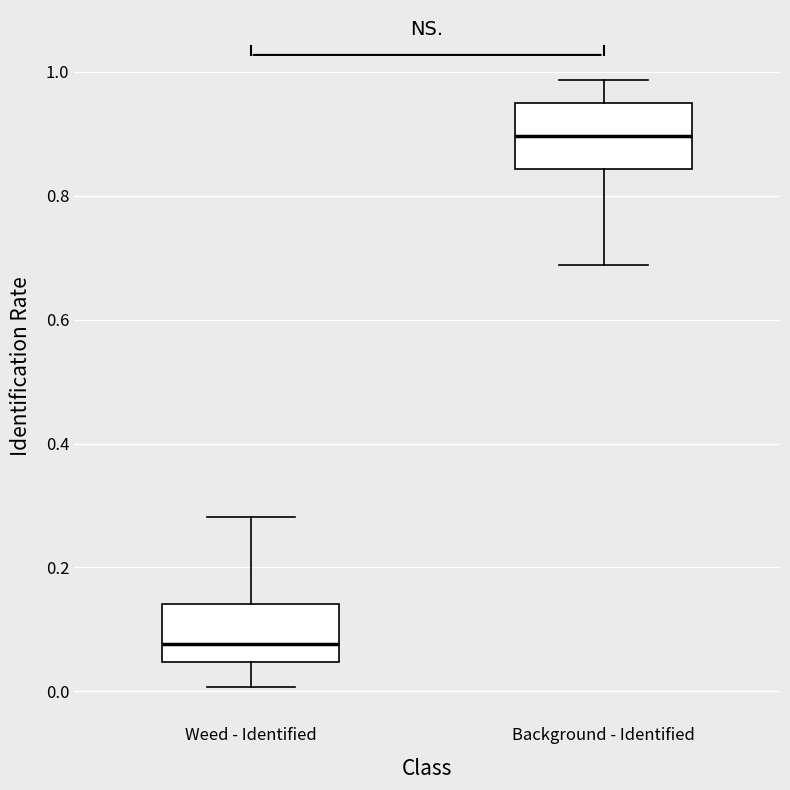

Where does the median line of the box for Background - Identified sit on the y-axis? The values are not printed on the chart, so give them approximately, as read against the axis.

0.90